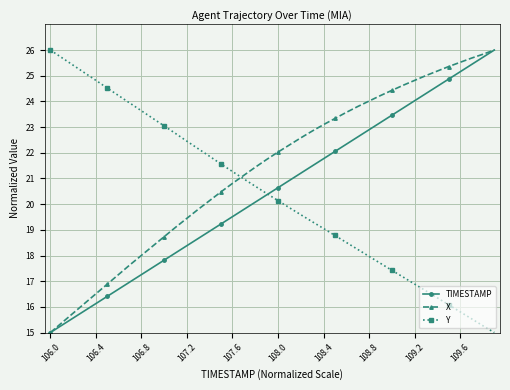

Is this an area chart (filled region under the line)?

No